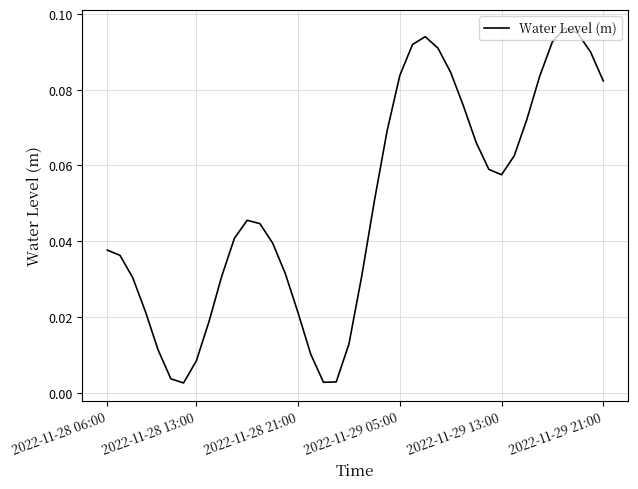

How many lines are shown in the chart?

1